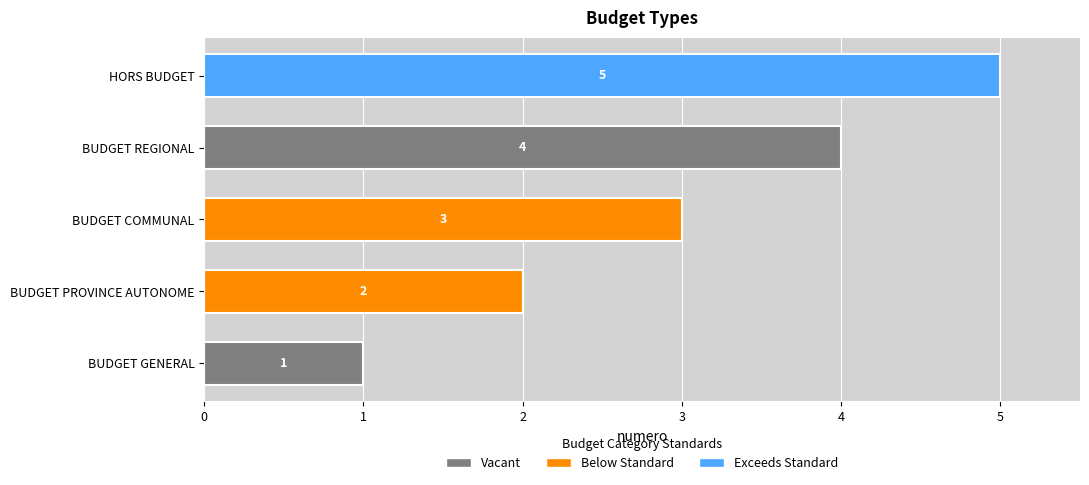

What is the sum of all values?

15